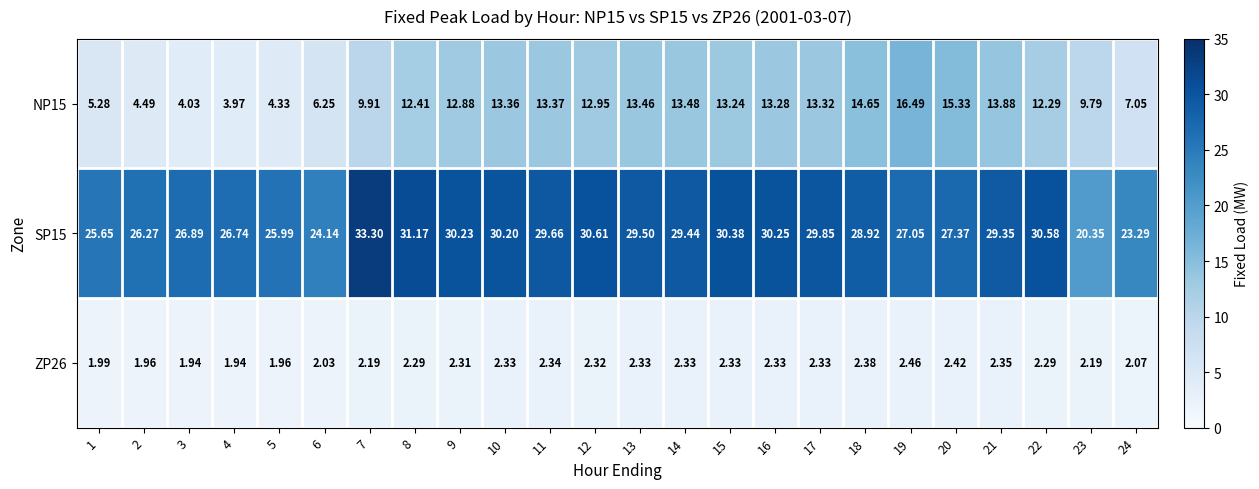

Is the value of ZP26 at 23 greater than the value of NP15 at 18?

No